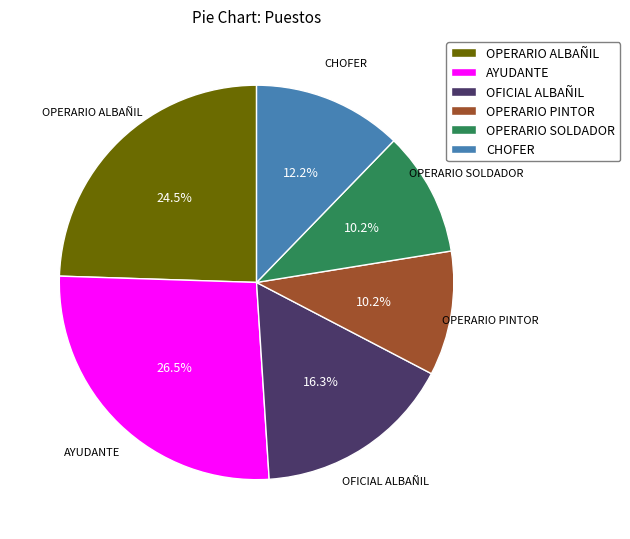

What percentage is the CHOFER slice, to the nearest percent?

12%